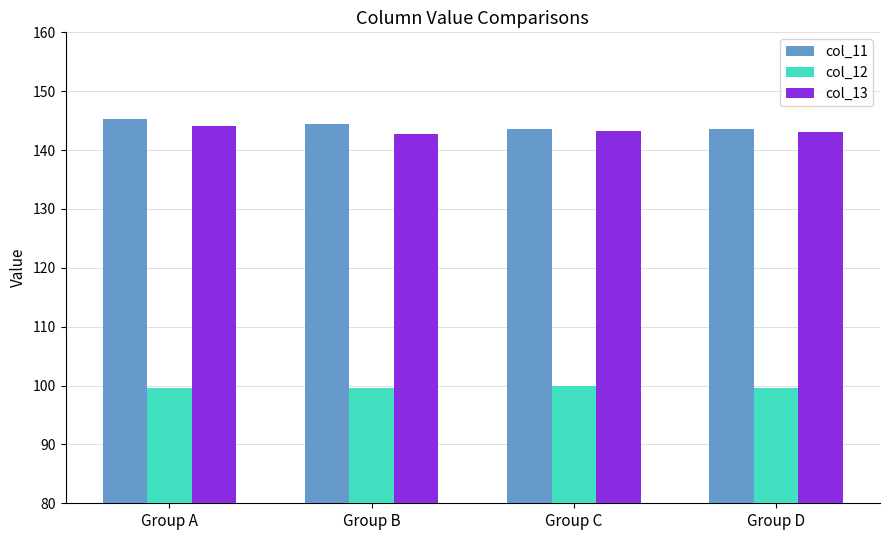

Is the value of col_12 at Group B greater than the value of col_13 at Group A?

No